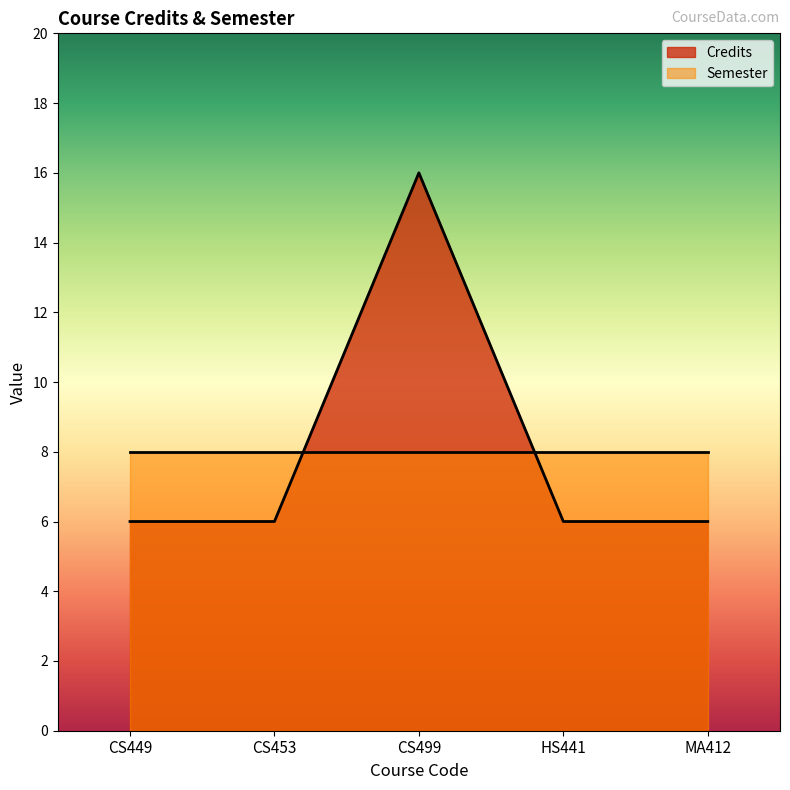

Which category has the highest value across all series?

CS499